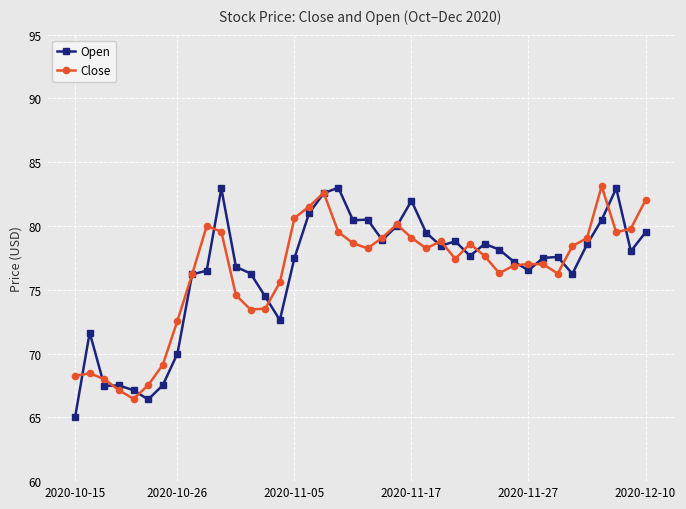

After their last crossing, which series has the higher values: Open or Close?

Close